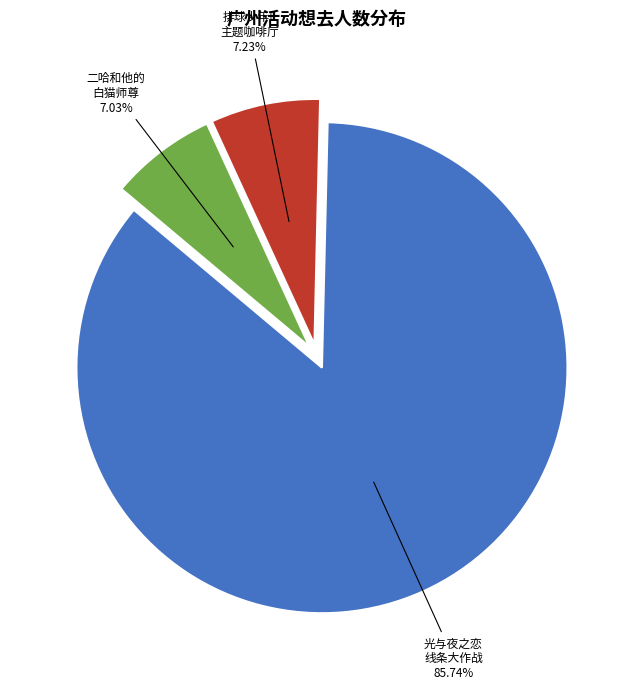

Does any single category account for the majority?

Yes